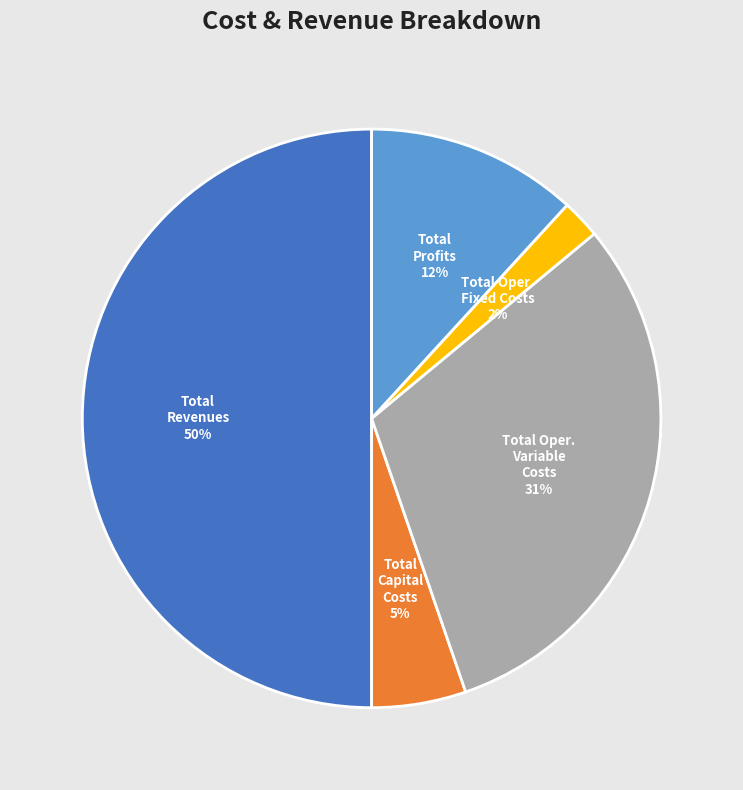

To the nearest percent, what is the average slice percentage?

20%